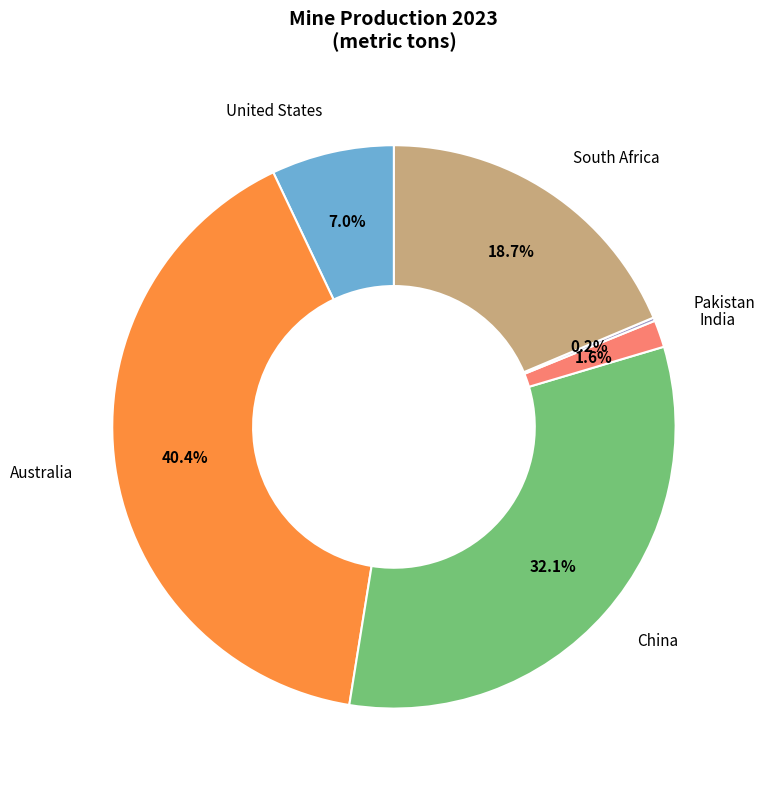

Is there any slice that represents more than half of the pie?

No